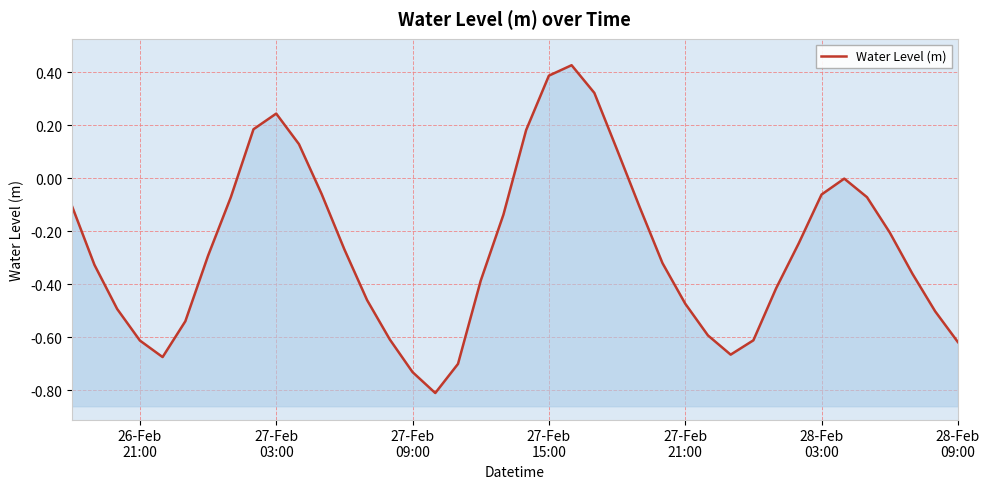

How many data points are above 0?

8